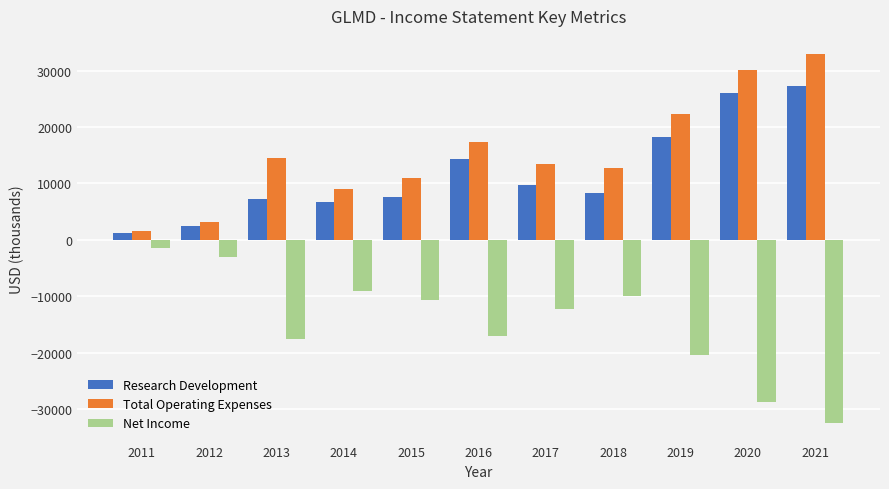

What is the difference between the highest and lowest values at 2013?

32100